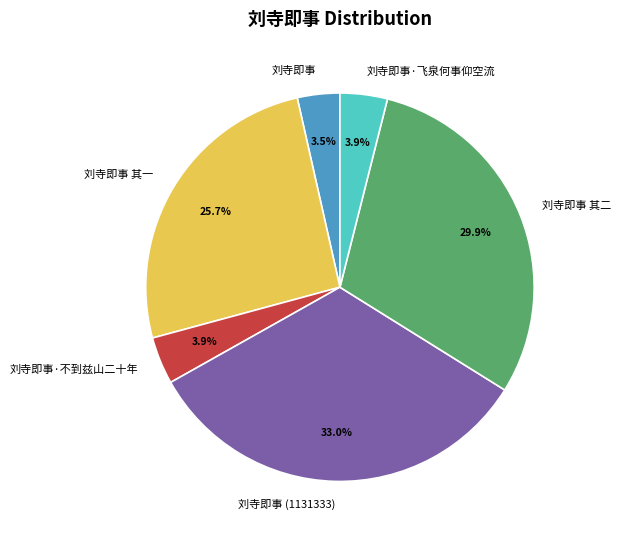

What is the ratio of the value at 刘寺即事·不到兹山二十年 to the value at 刘寺即事?

1.1